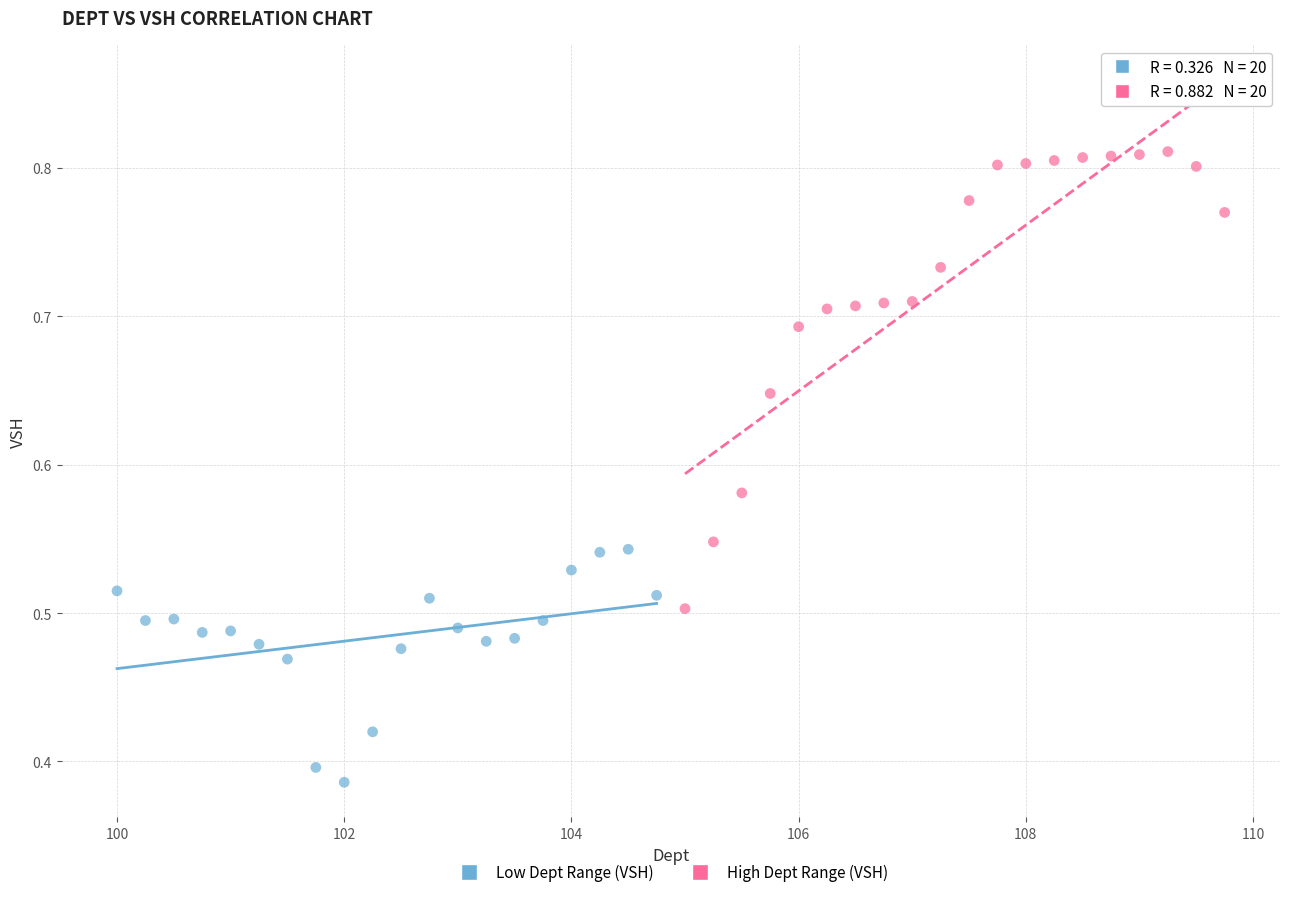

Which series has the largest Y range (max minus min)?

High Dept Range (VSH)